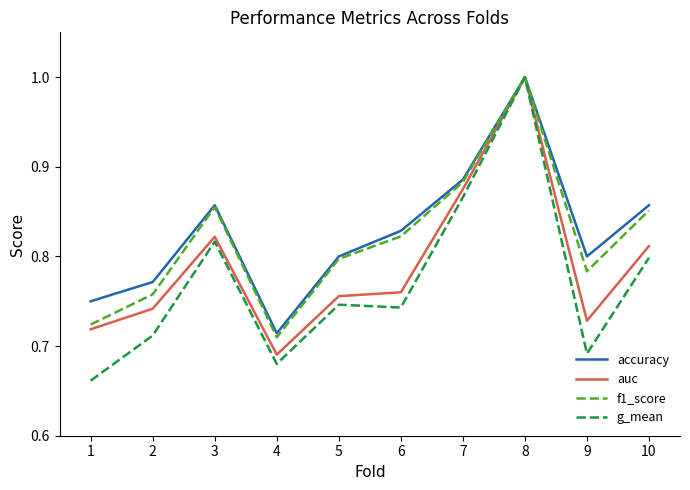

In accuracy, how many points are higher than both neighbors (excluding endpoints)?

2